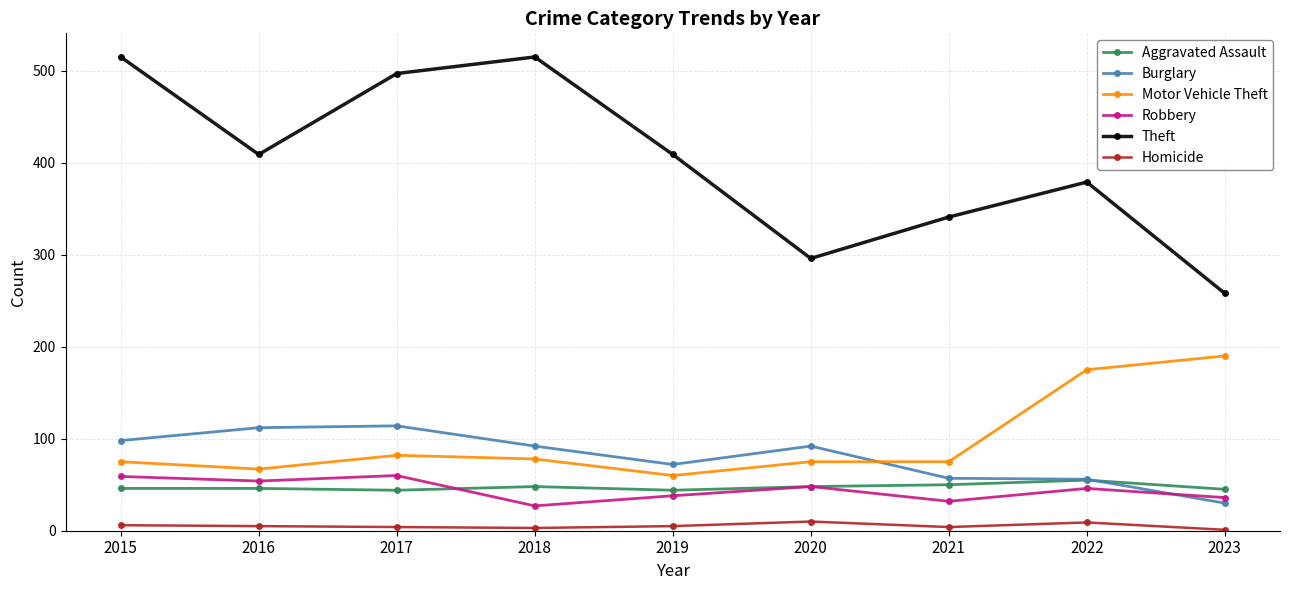

How many lines are shown in the chart?

6